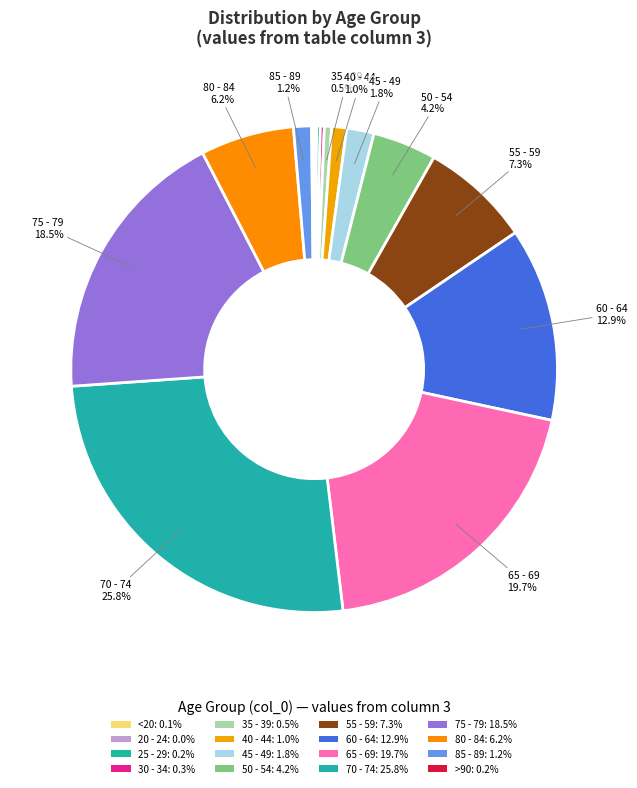

Is there a majority slice in this chart?

No